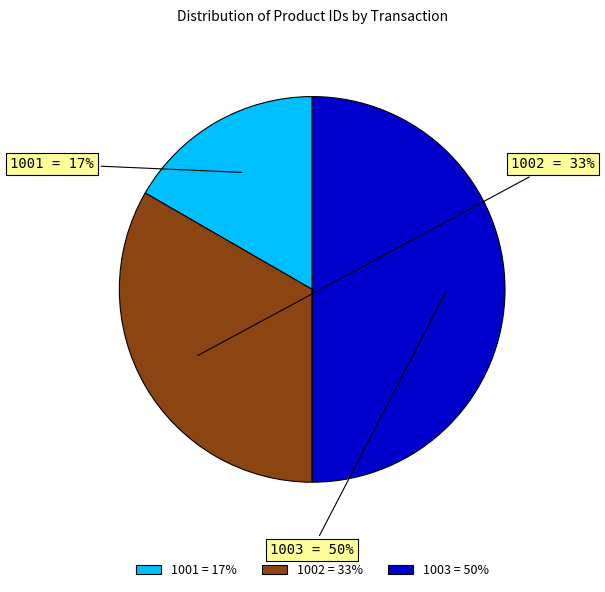

Rank the categories by value from highest to lowest.

1003, 1002, 1001